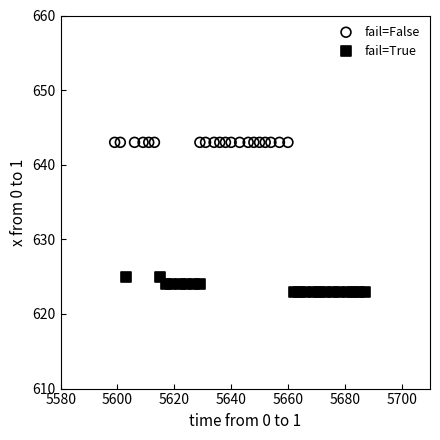

Which series contains the highest Y value?

fail=False